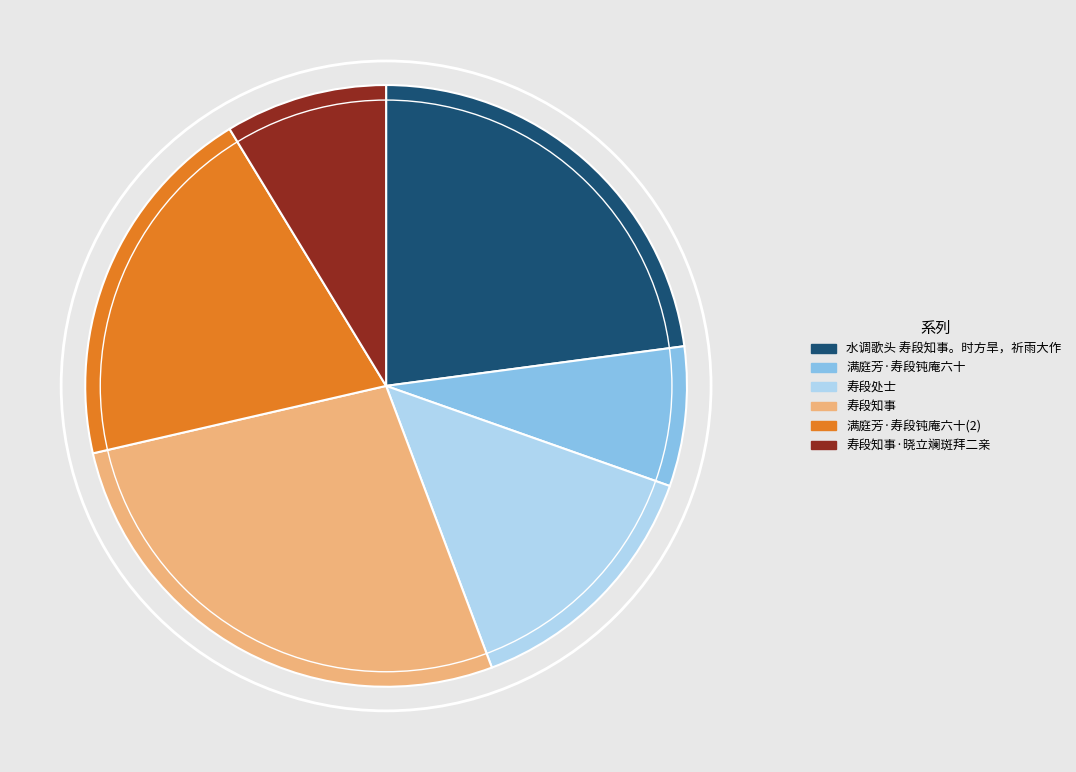

Approximately how many times larger is the value at 寿段知事 compared to 水调歌头 寿段知事。时方旱，祈雨大作?

1.2